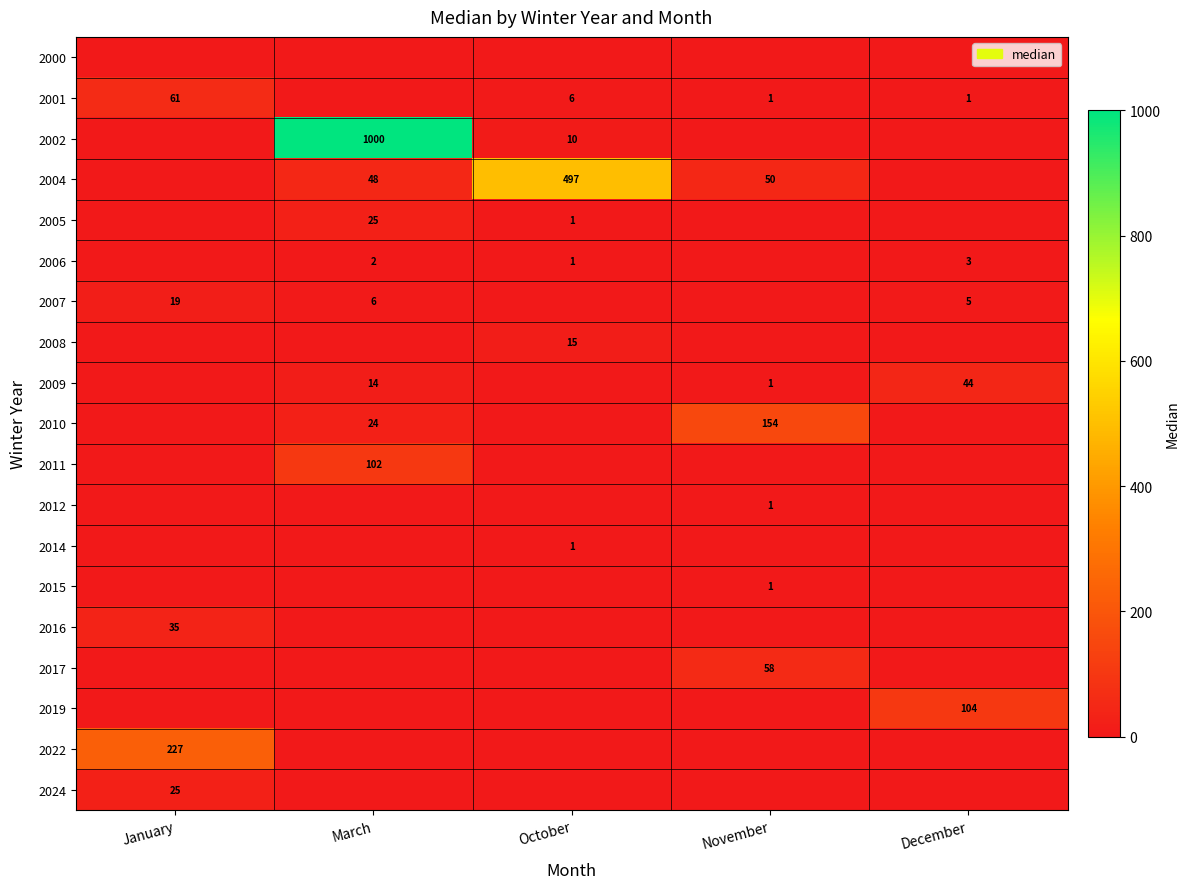

Which has a higher value, March or October?

March